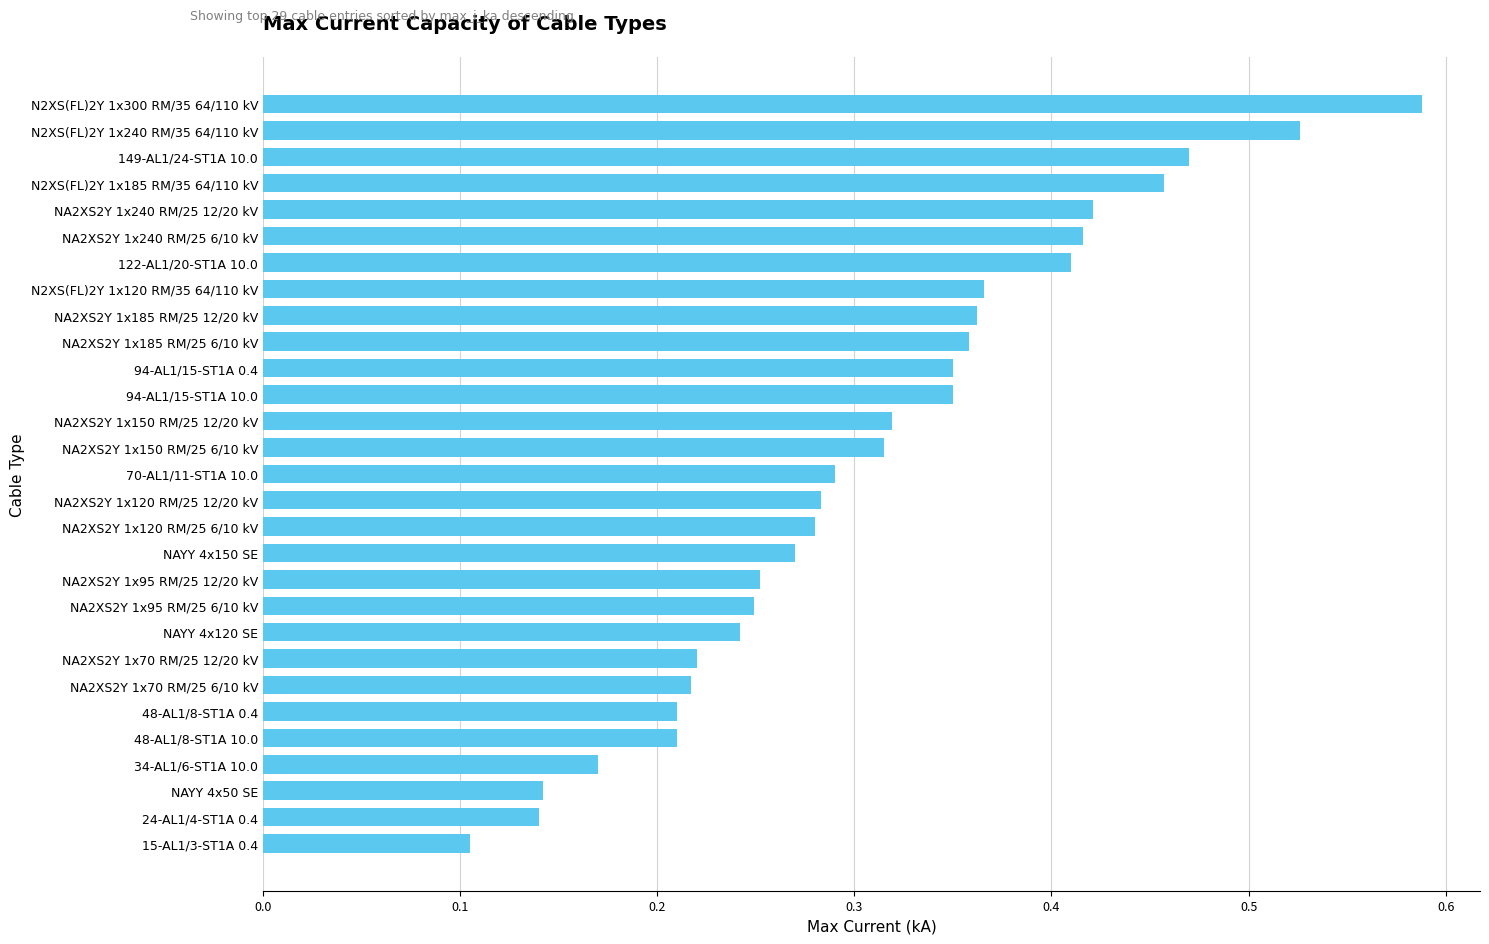

How many bars are there in total?

29